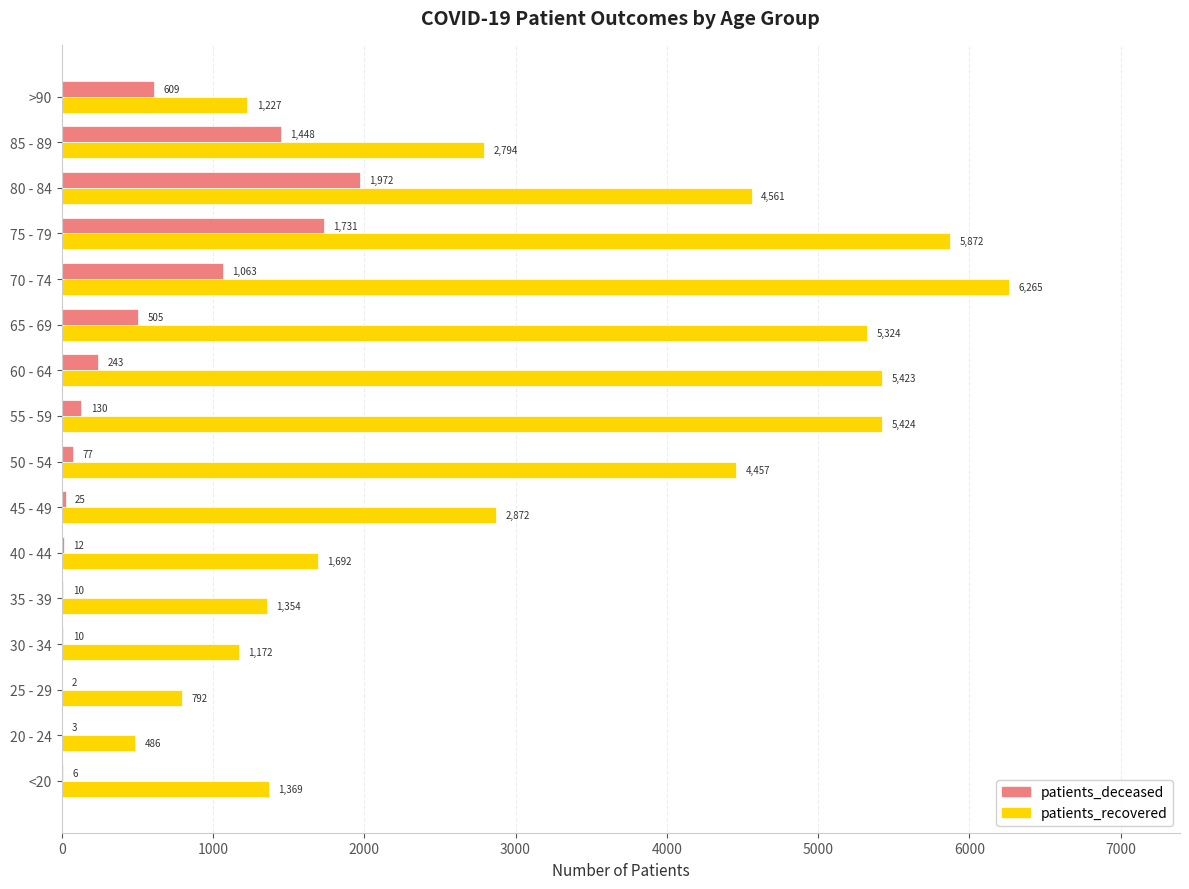

Which series has the largest range (max minus min)?

patients_recovered